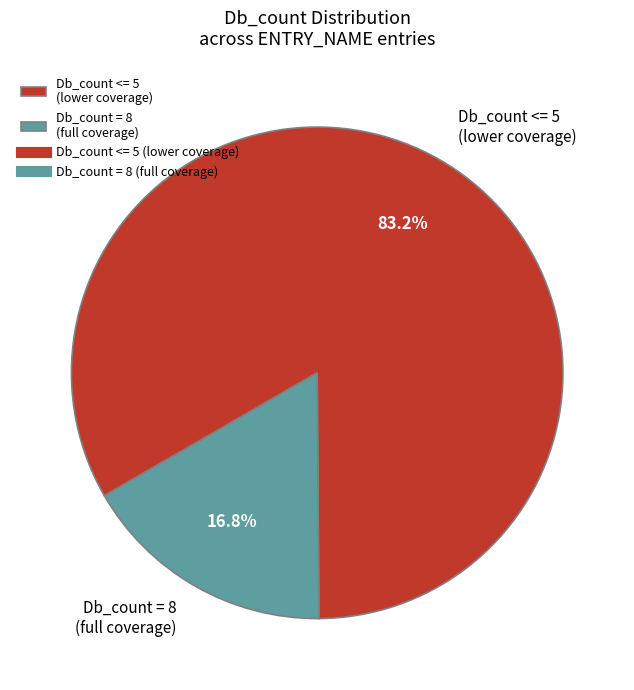

Does Db_count <= 5 (lower coverage) represent more than half of the total?

Yes